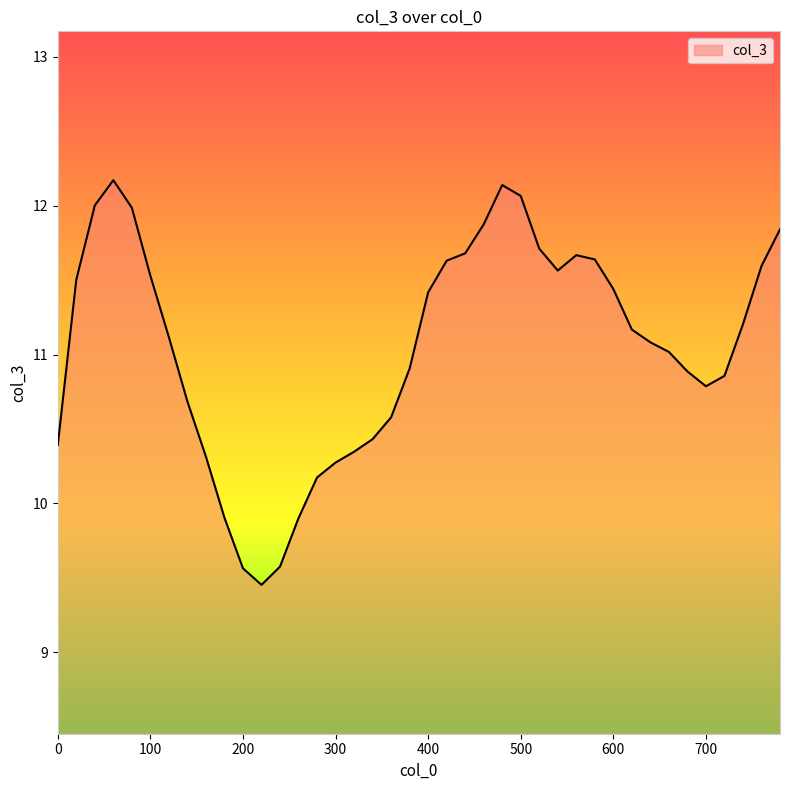

What is the maximum value shown in the chart?

12.2